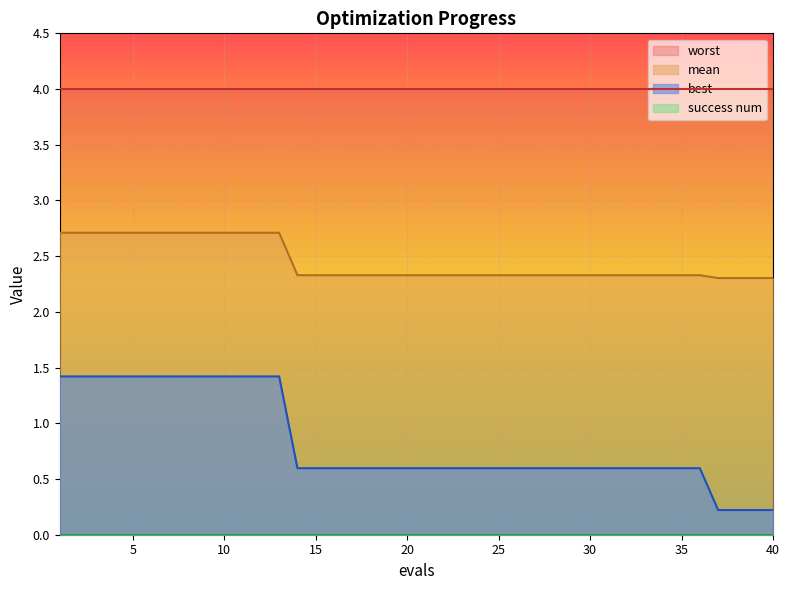

True or false: best and mean intersect in this chart.

False